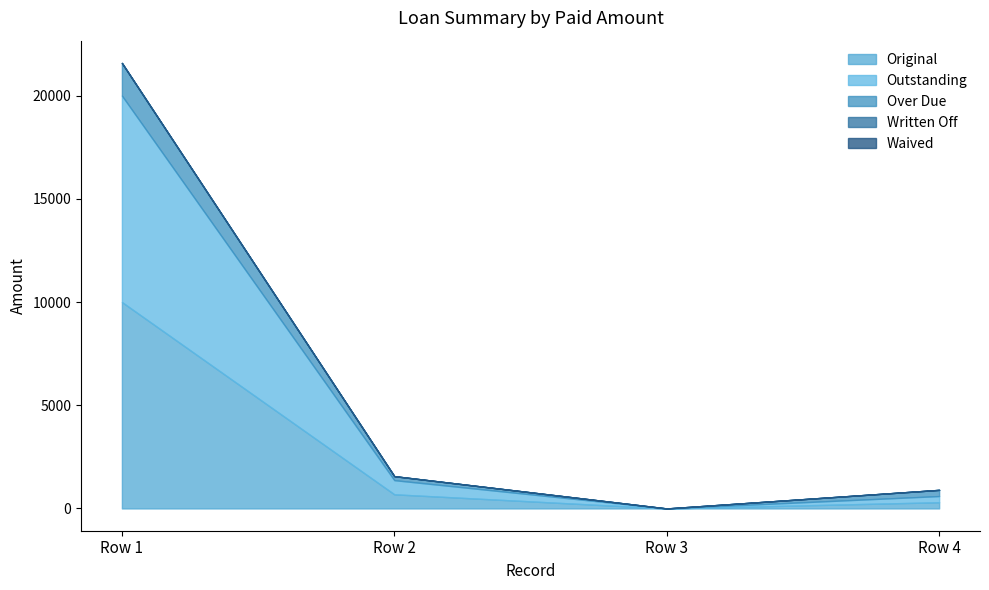

What is the greatest value displayed?

10000.0